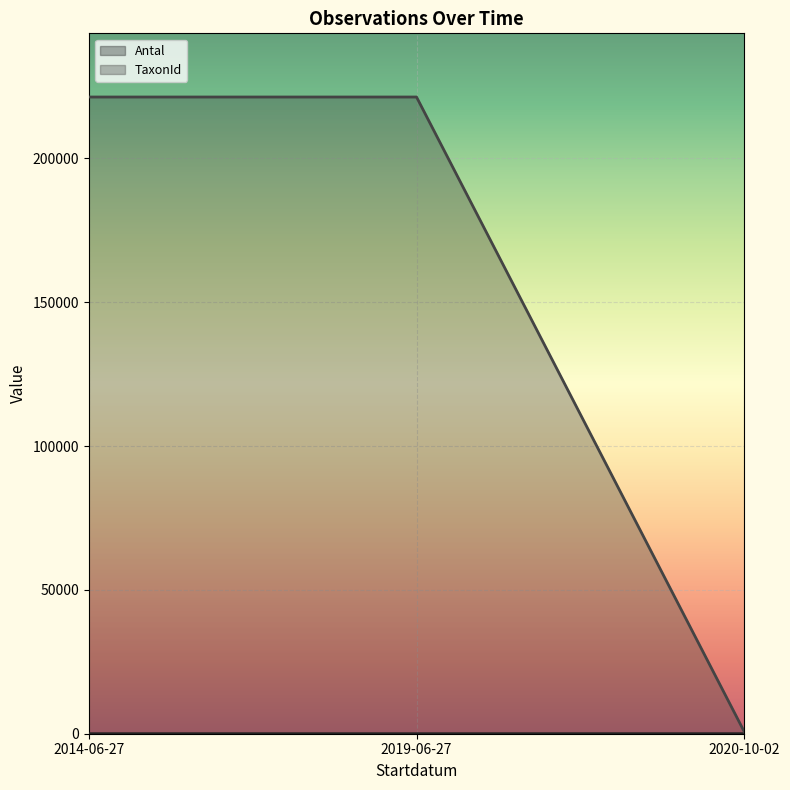

What is the difference between the highest and lowest values at 2019-06-27?

221338